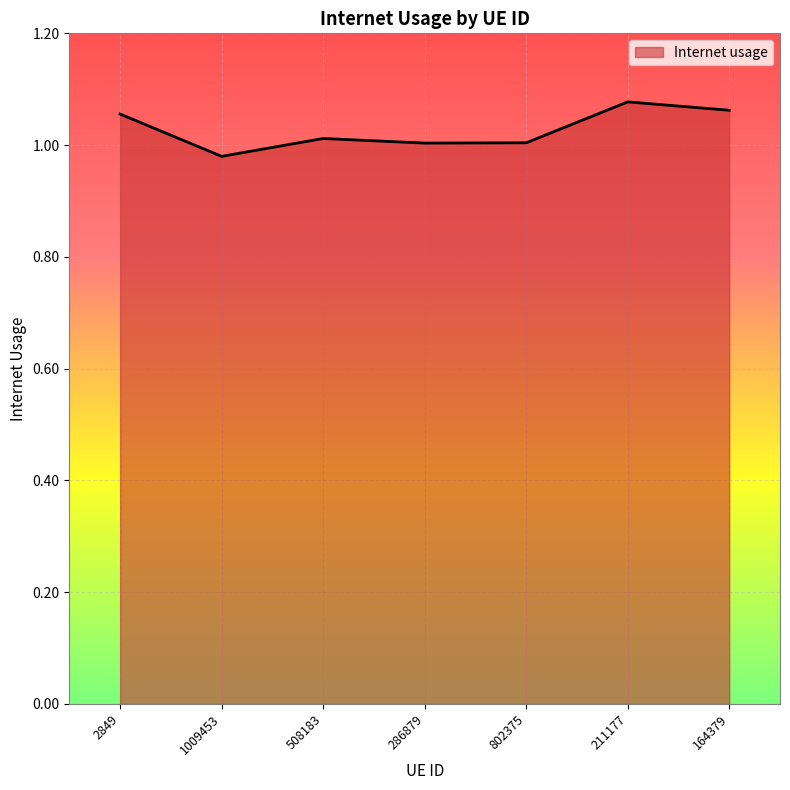

Which category has the highest value across all series?

211177